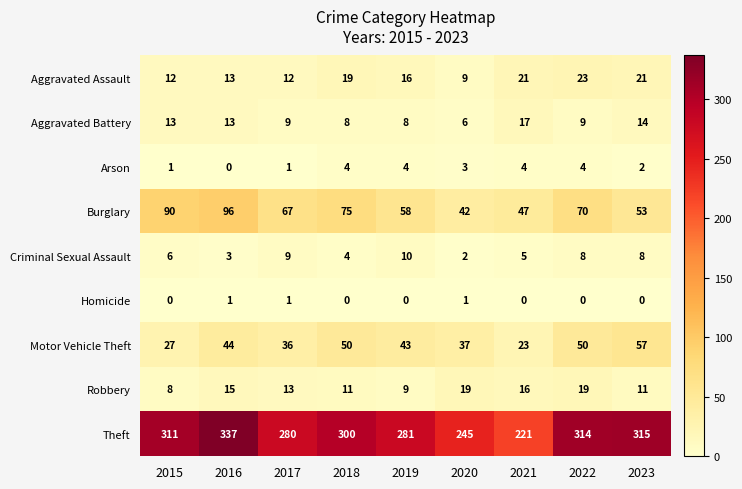

Where is Burglary nearest to the value 69?

2022